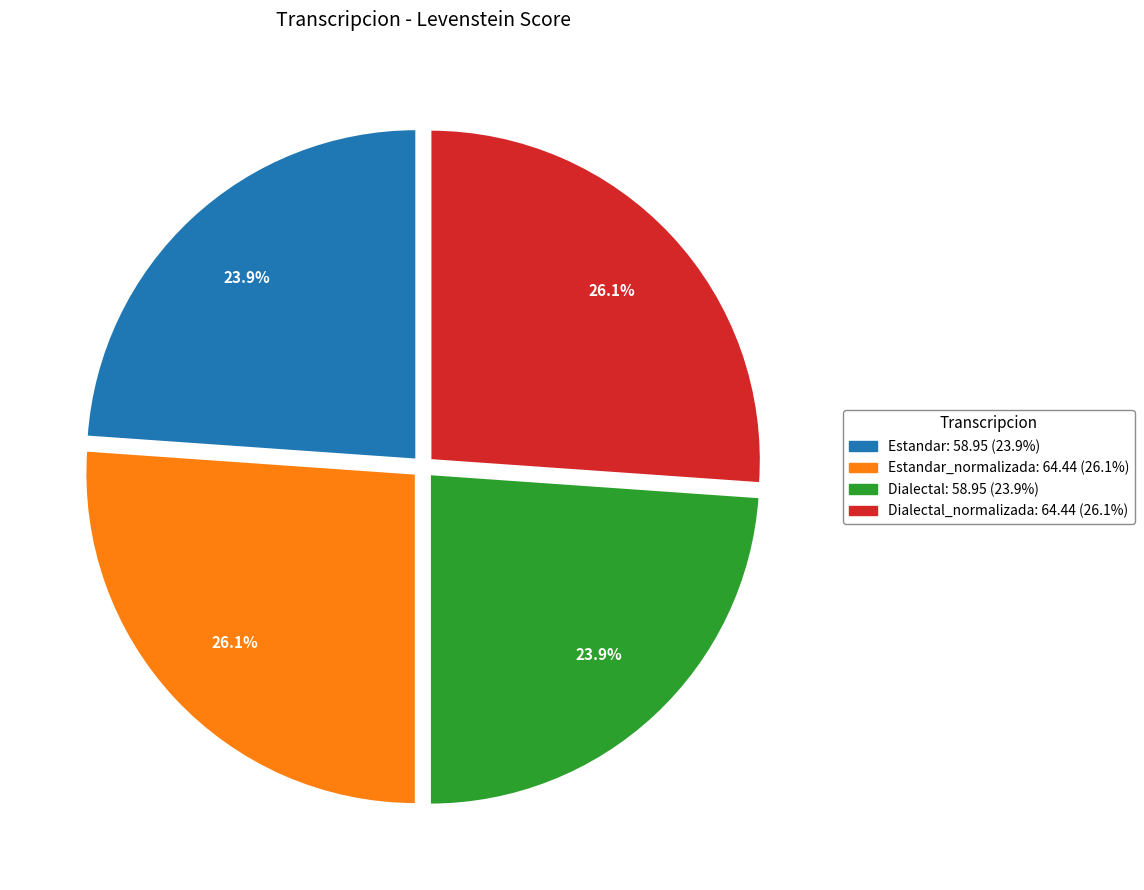

Is there a majority slice in this chart?

No